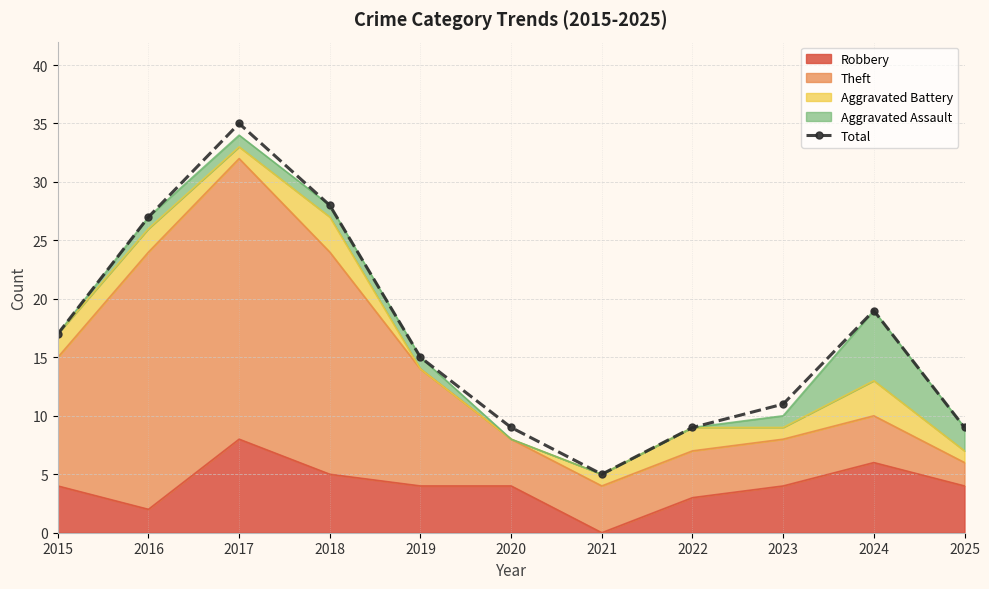

The chart shows a value of 27 at 2016. True or false?

True